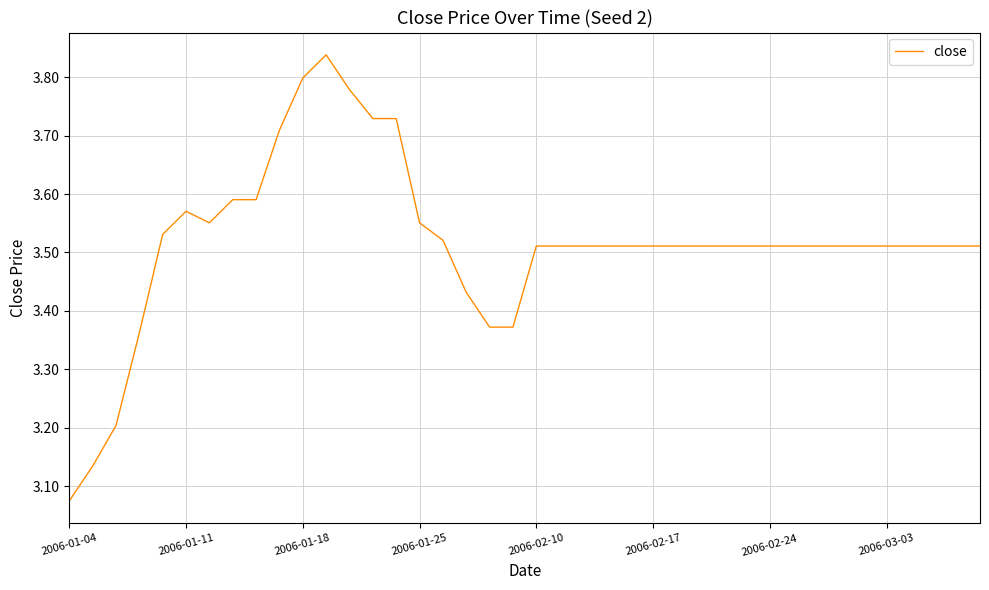

What is the difference between the maximum and minimum values?

0.8